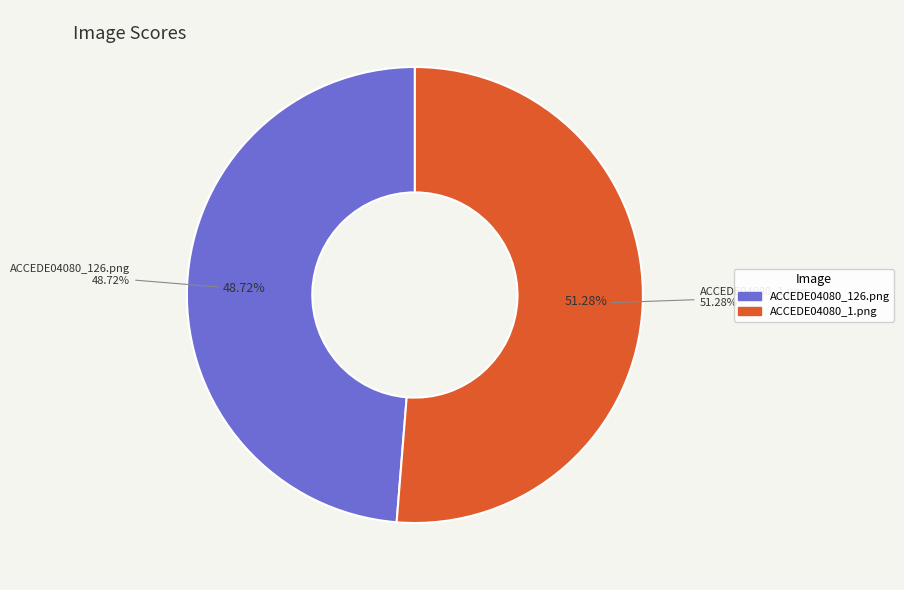

To the nearest percent, what portion does ACCEDE04080_126.png represent?

49%